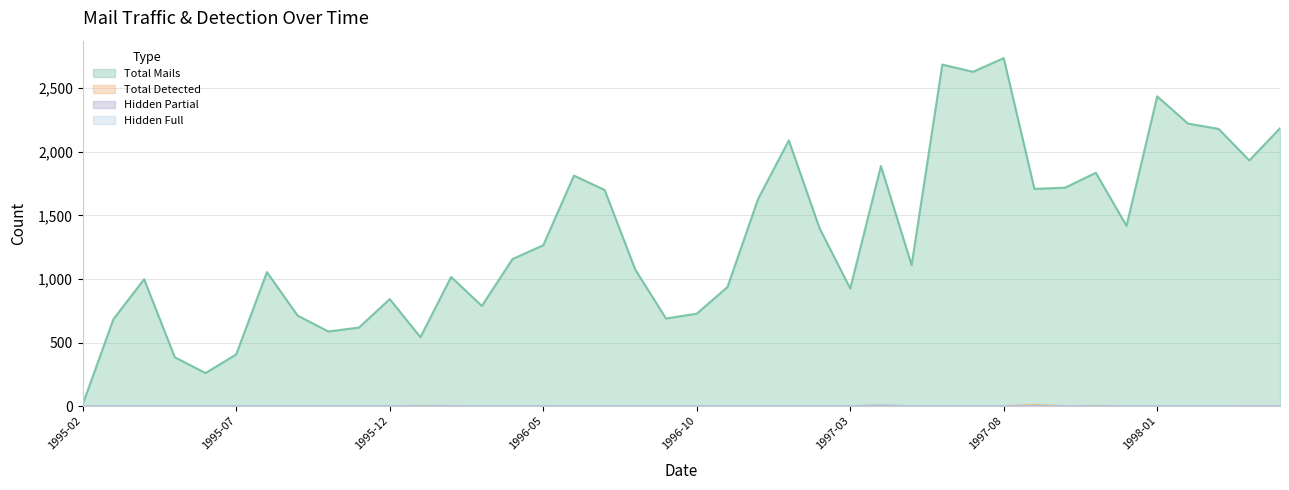

Between 1995-02 and 1995-03, which series saw the biggest shift?

Total Mails